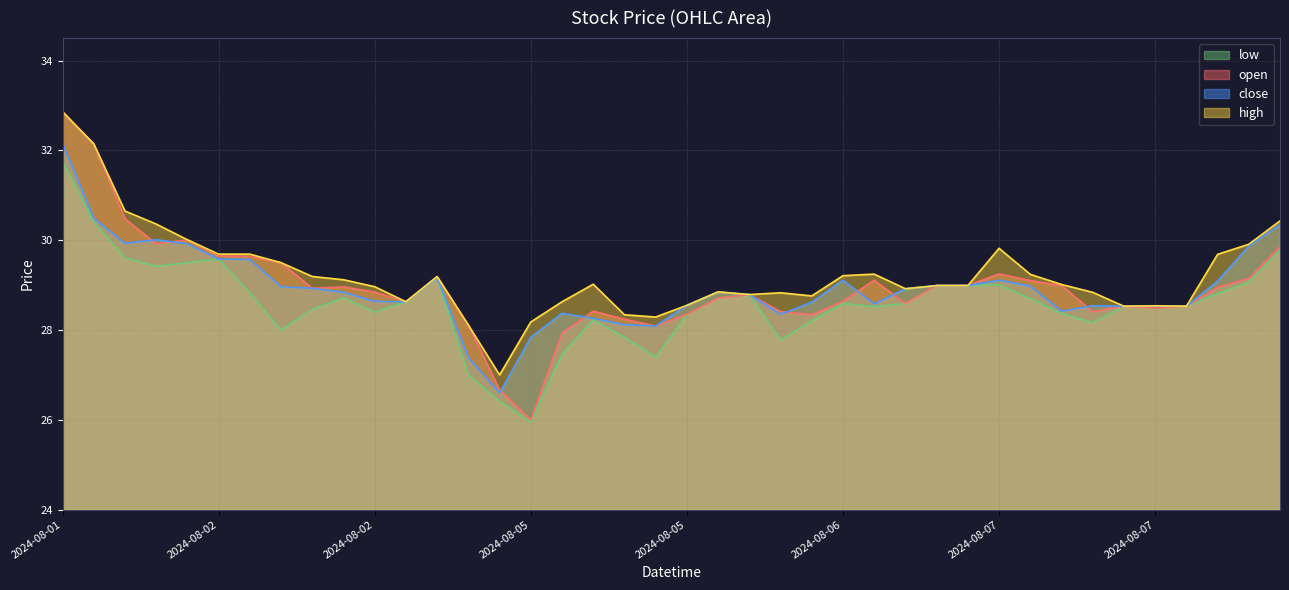

What is the label of the 3rd point from the left?

2024-08-01 16:00